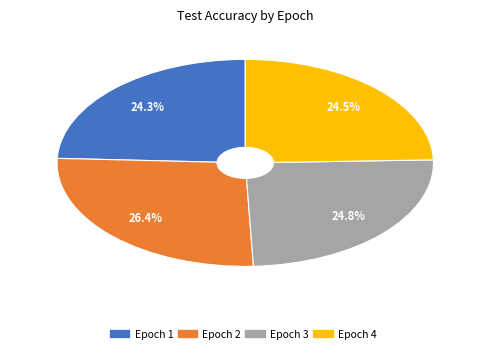

Does any single category account for the majority?

No